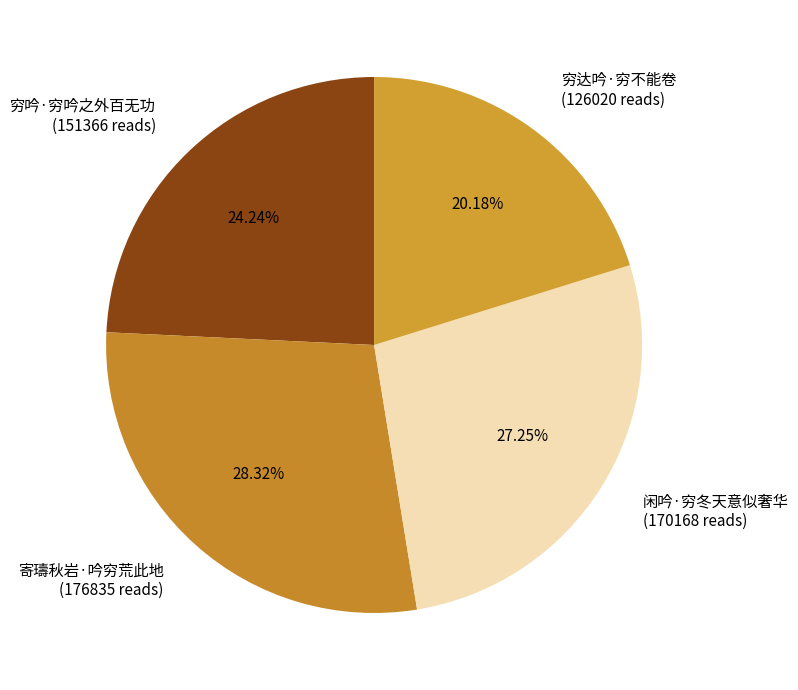

Combined, what portion of the pie is 穷达吟·穷不能卷 and 寄璹秋岩·吟穷荒此地?

48.5%